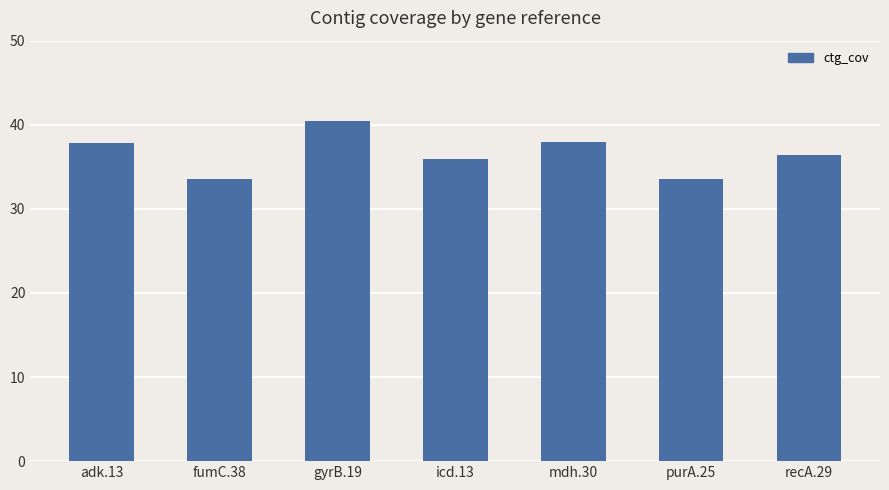

The value at icd.13 is 35.9. True or false?

True